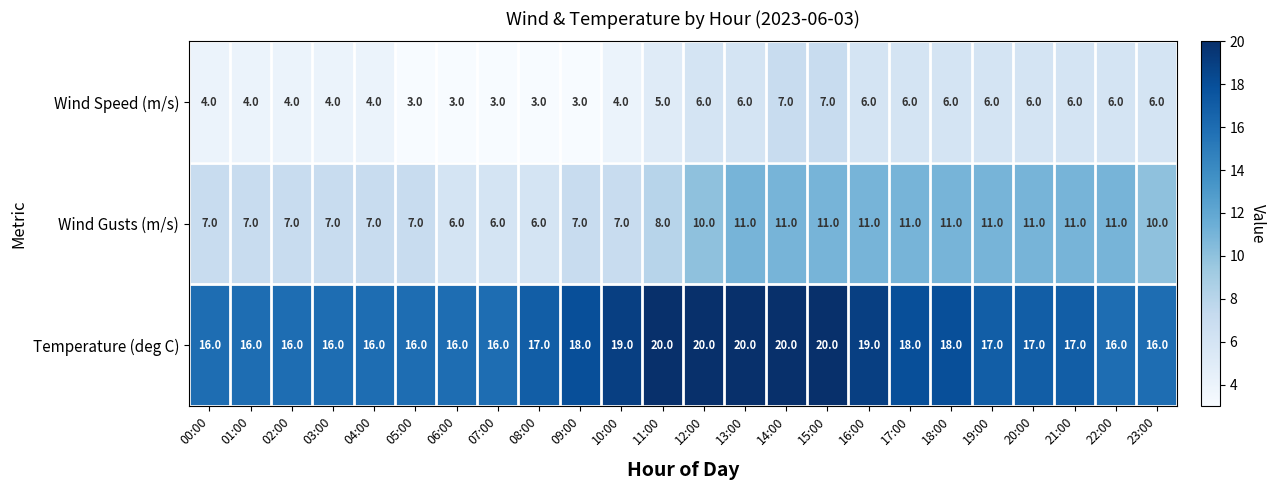

What is the spread (max minus min) of values at 12:00?

14